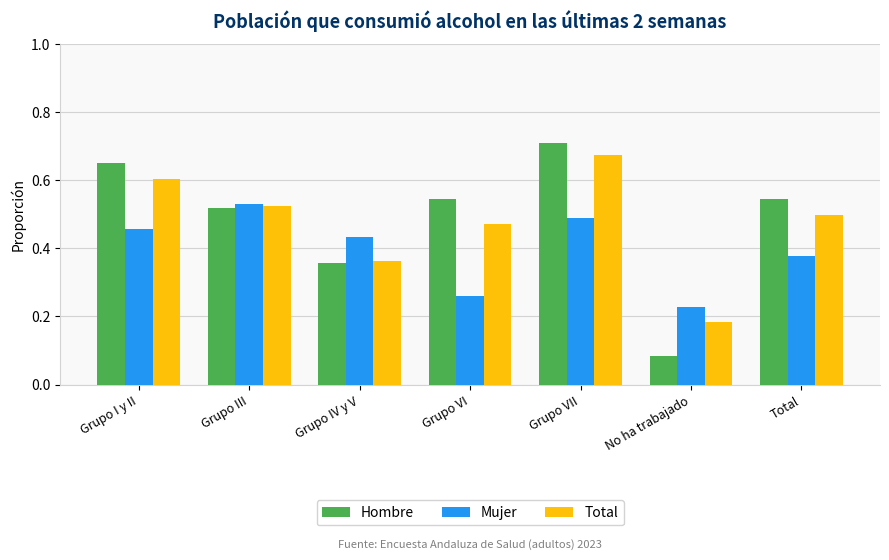

What is the label of the 4th bar from the right?

Grupo VI